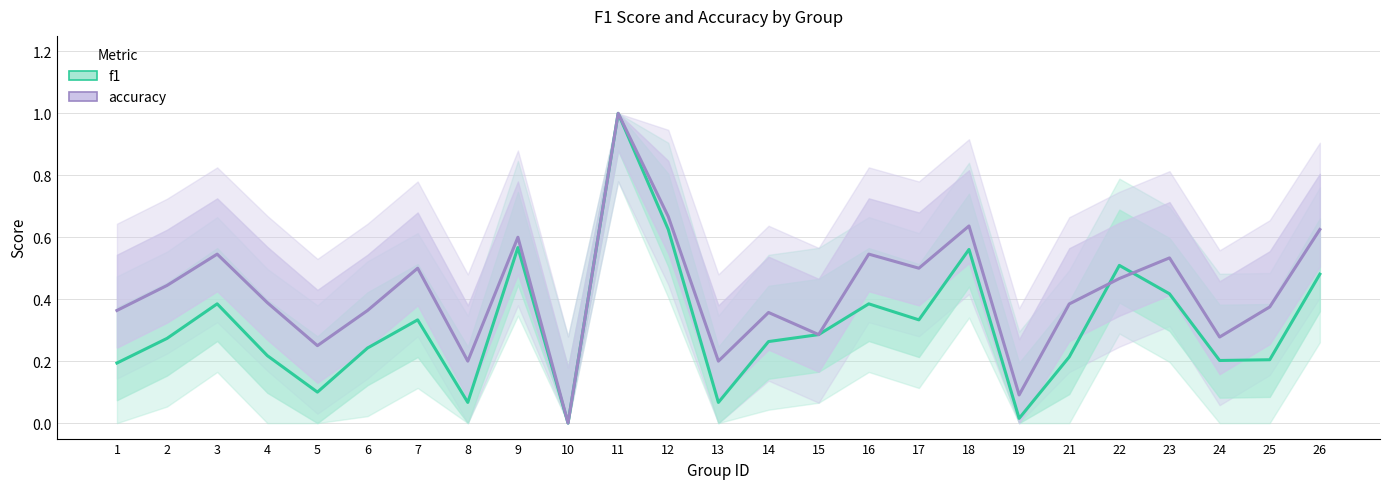

Reading right to left, extract all data points from this chart.

f1: 26=0.5	25=0.2	24=0.2	23=0.4	22=0.5	21=0.2	19=0.0	18=0.6	17=0.3	16=0.4	15=0.3	14=0.3	13=0.1	12=0.6	11=1.0	10=0.0	9=0.6	8=0.1	7=0.3	6=0.2	5=0.1	4=0.2	3=0.4	2=0.3	1=0.2
accuracy: 26=0.6	25=0.4	24=0.3	23=0.5	22=0.5	21=0.4	19=0.1	18=0.6	17=0.5	16=0.5	15=0.3	14=0.4	13=0.2	12=0.7	11=1.0	10=0.0	9=0.6	8=0.2	7=0.5	6=0.4	5=0.2	4=0.4	3=0.5	2=0.4	1=0.4